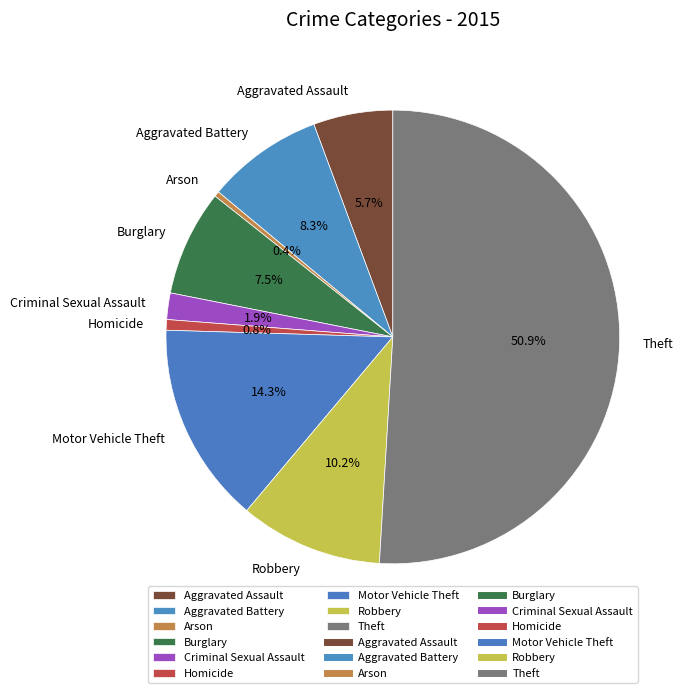

What is the ratio of the value at Arson to the value at Homicide?

0.5